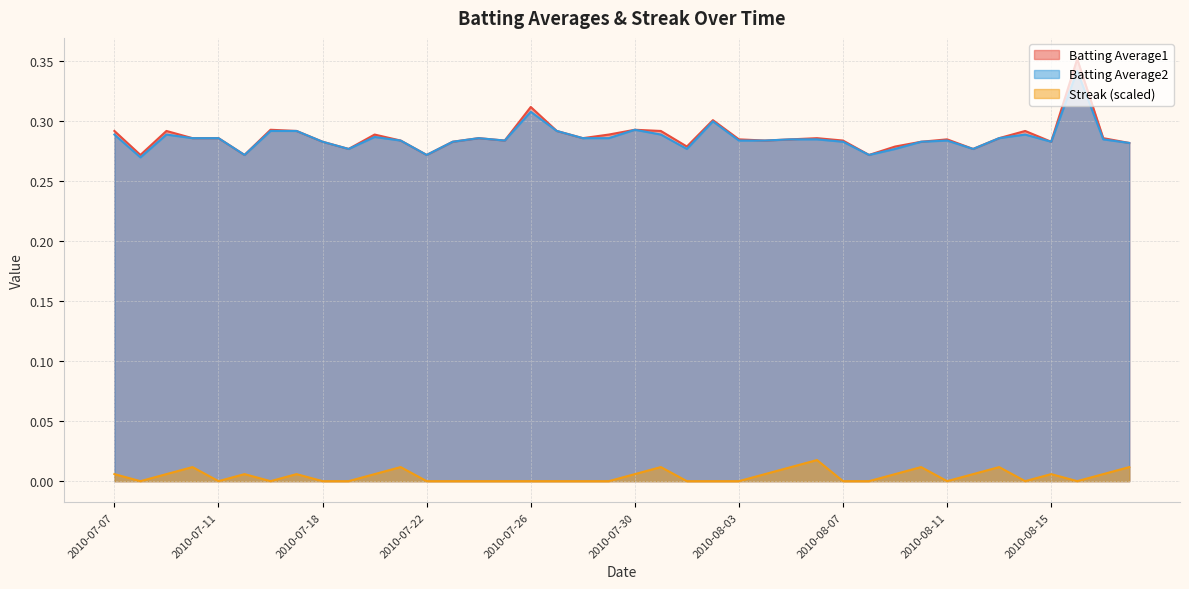

Reading right to left, what are all the values shown in this chart?

Batting Average1: 0.3	0.3	0.4	0.3	0.3	0.3	0.3	0.3	0.3	0.3	0.3	0.3	0.3	0.3	0.3	0.3	0.3	0.3	0.3	0.3	0.3	0.3	0.3	0.3	0.3	0.3	0.3	0.3	0.3	0.3	0.3	0.3	0.3	0.3	0.3	0.3	0.3	0.3	0.3	0.3
Batting Average2: 0.3	0.3	0.3	0.3	0.3	0.3	0.3	0.3	0.3	0.3	0.3	0.3	0.3	0.3	0.3	0.3	0.3	0.3	0.3	0.3	0.3	0.3	0.3	0.3	0.3	0.3	0.3	0.3	0.3	0.3	0.3	0.3	0.3	0.3	0.3	0.3	0.3	0.3	0.3	0.3
Streak: 0.0	0.0	0.0	0.0	0.0	0.0	0.0	0.0	0.0	0.0	0.0	0.0	0.0	0.0	0.0	0.0	0.0	0.0	0.0	0.0	0.0	0.0	0.0	0.0	0.0	0.0	0.0	0.0	0.0	0.0	0.0	0.0	0.0	0.0	0.0	0.0	0.0	0.0	0.0	0.0